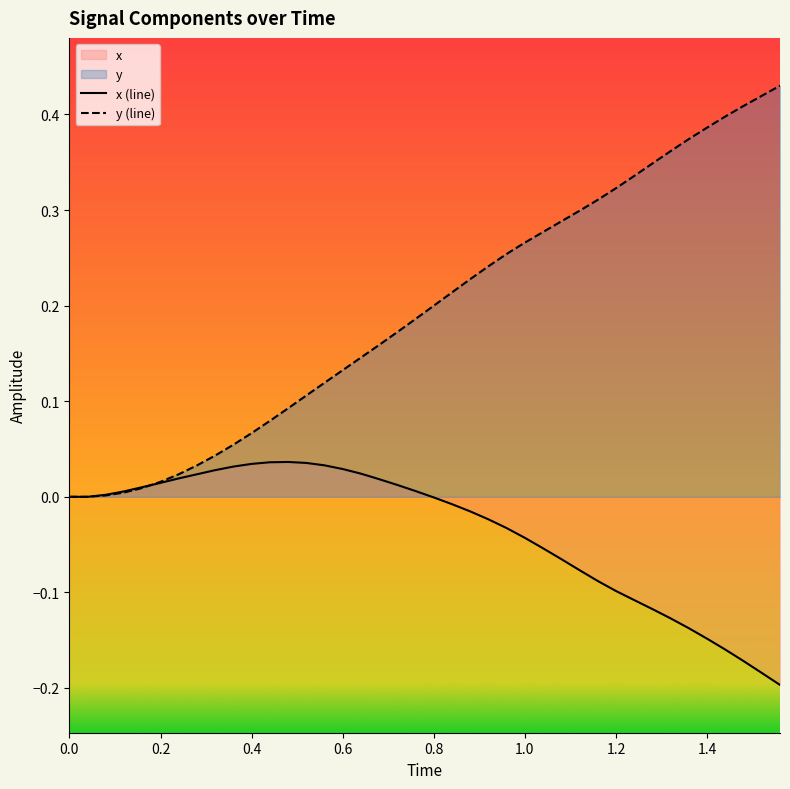

How many values in x (line) are below zero?

20